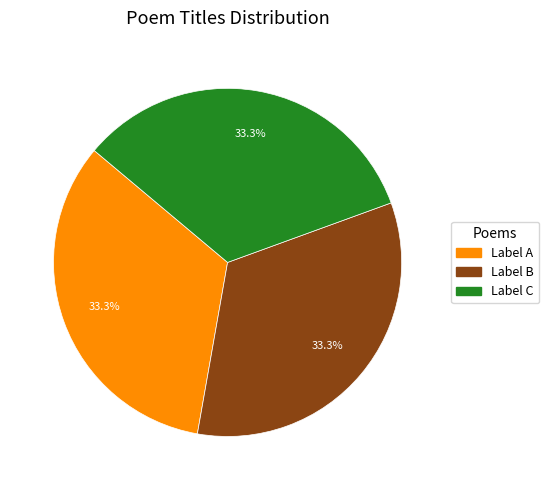

Is Label A the majority of the pie?

No